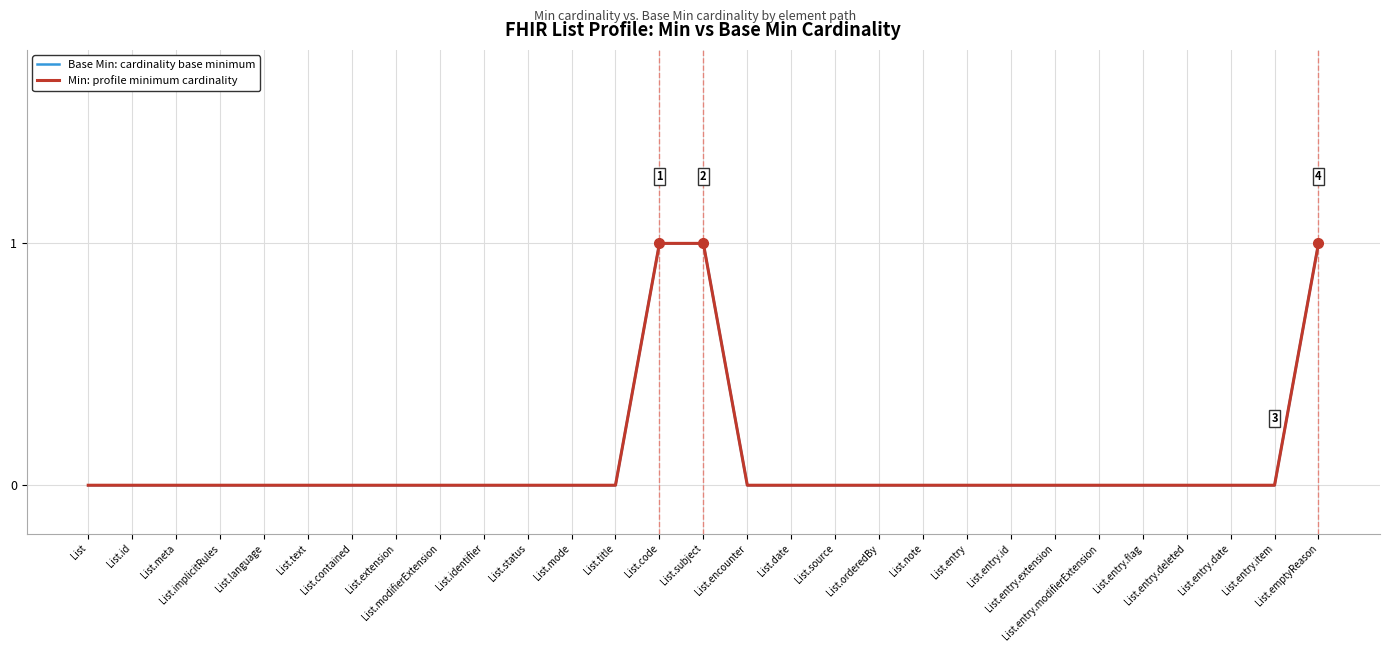

Does the chart have visible grid lines?

Yes